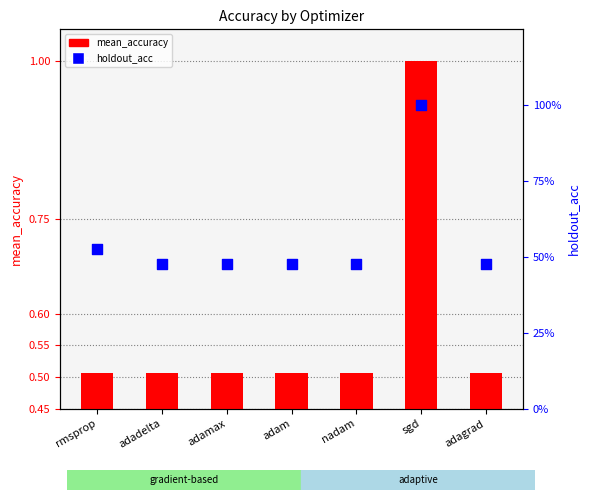

What is the total value across all series at rmsprop?

1.0